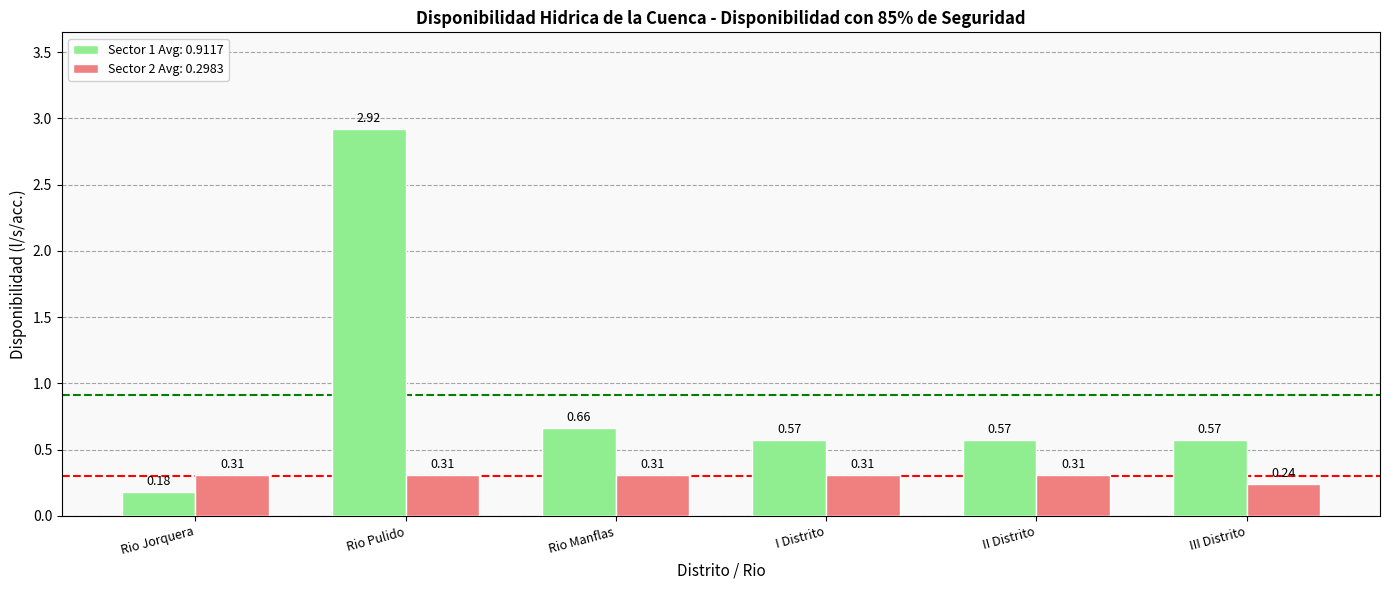

What is the spread (max minus min) of values at Rio Pulido?

2.6